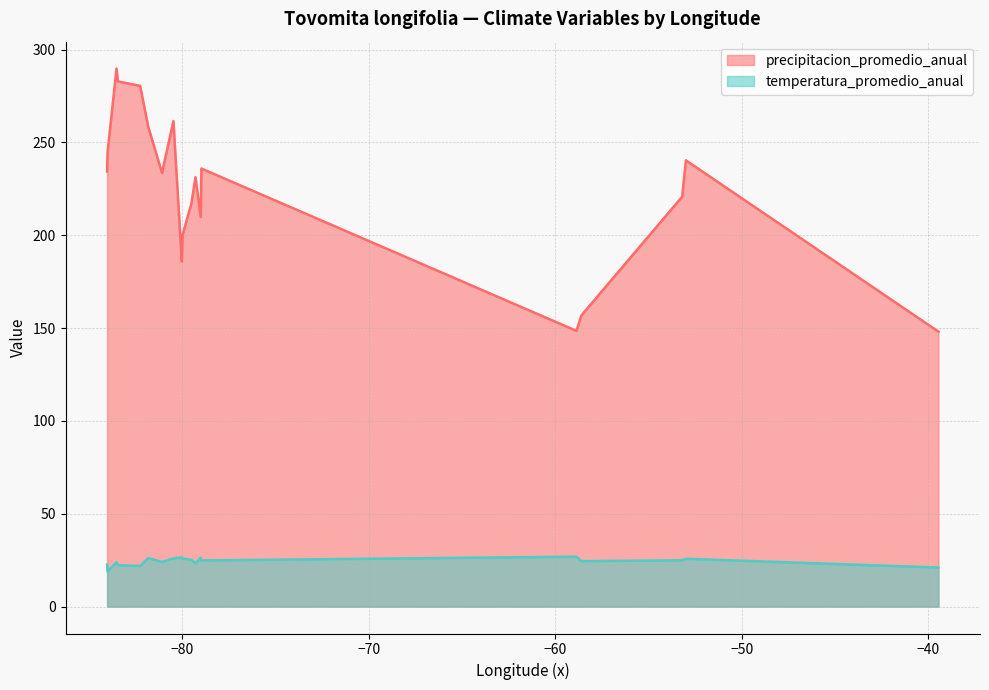

List the series in order of their peak value, highest first.

precipitacion_promedio_anual, temperatura_promedio_anual